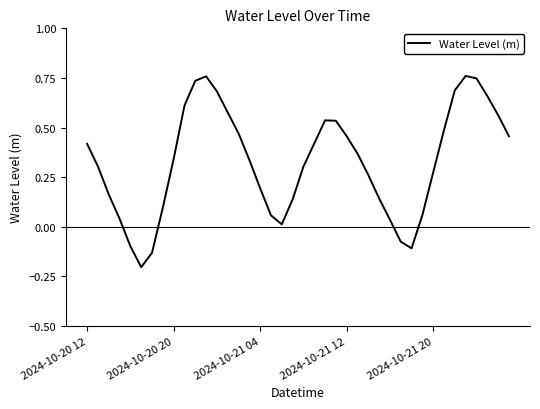

True or false: the data has more than 0 interior local peaks.

True